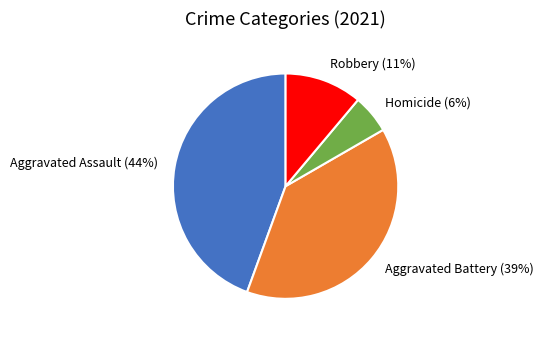

Rank the categories by value from lowest to highest.

Homicide (6%), Robbery (11%), Aggravated Battery (39%), Aggravated Assault (44%)